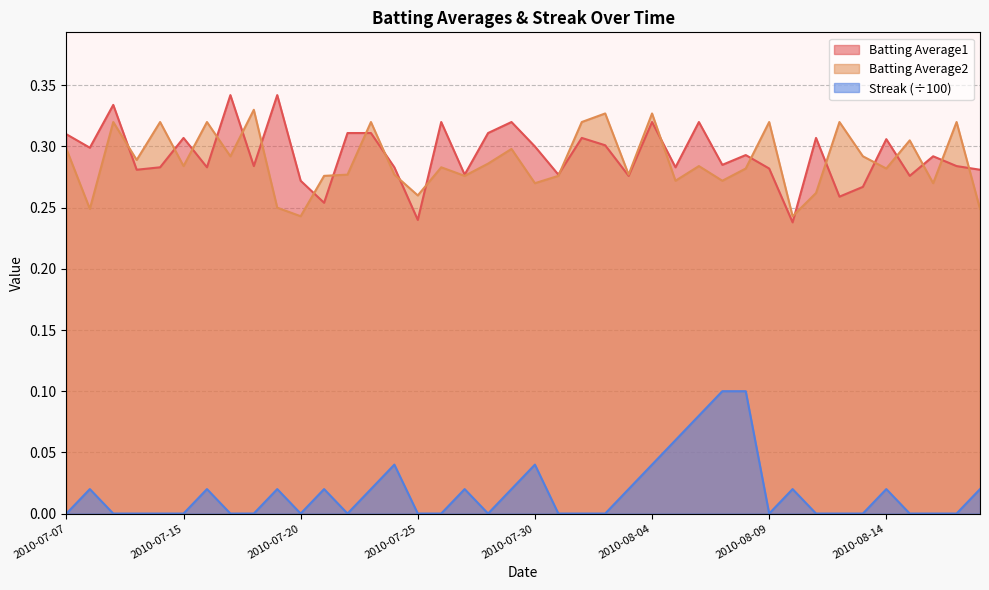

At which category does Streak reach its first local peak?

2010-07-08